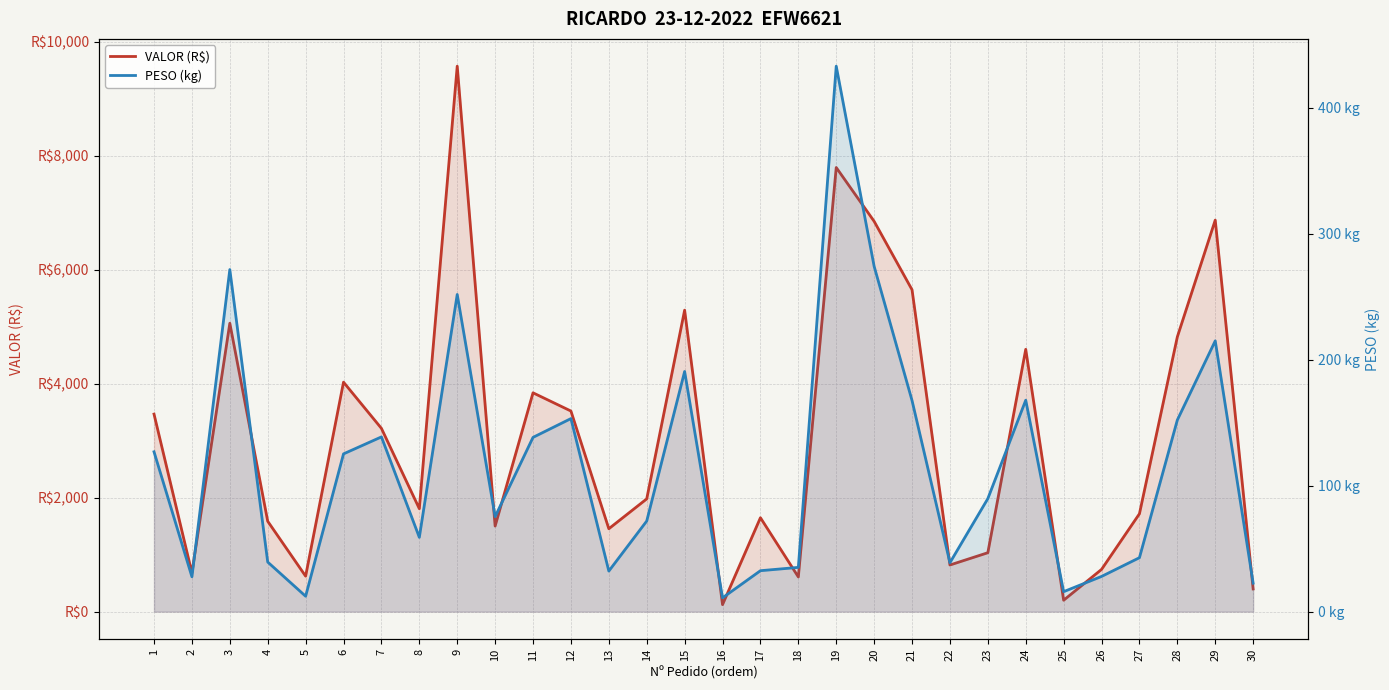

Which series has the largest range (max minus min)?

VALOR (R$)